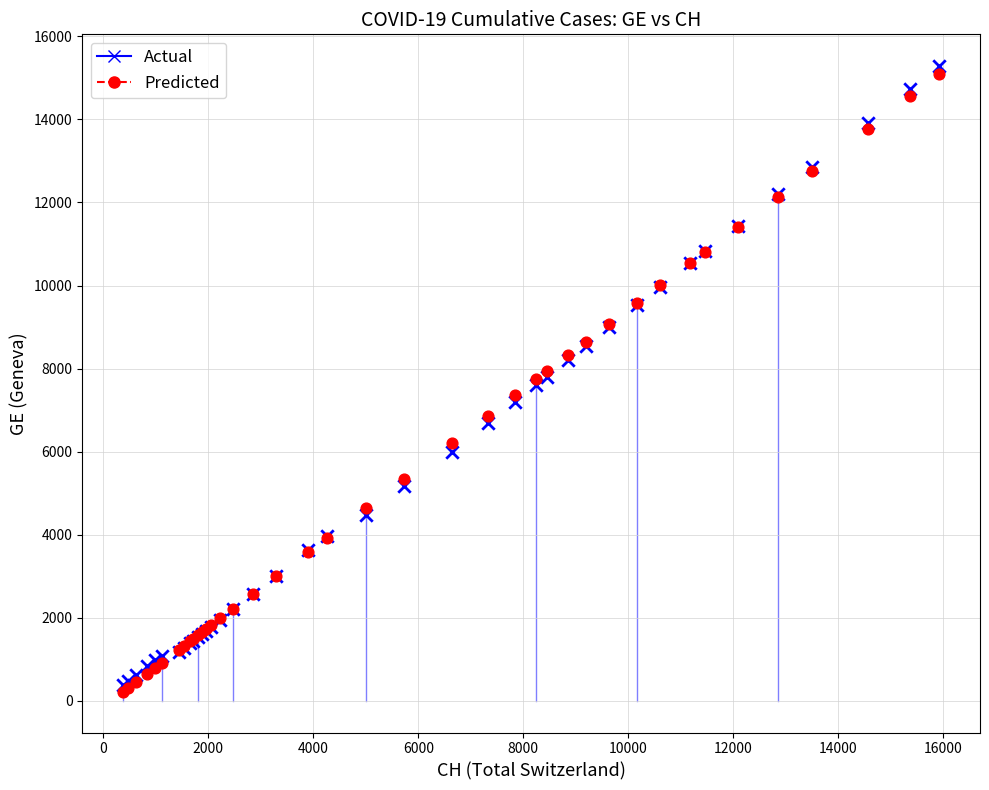

Which series contains the highest Y value?

Actual